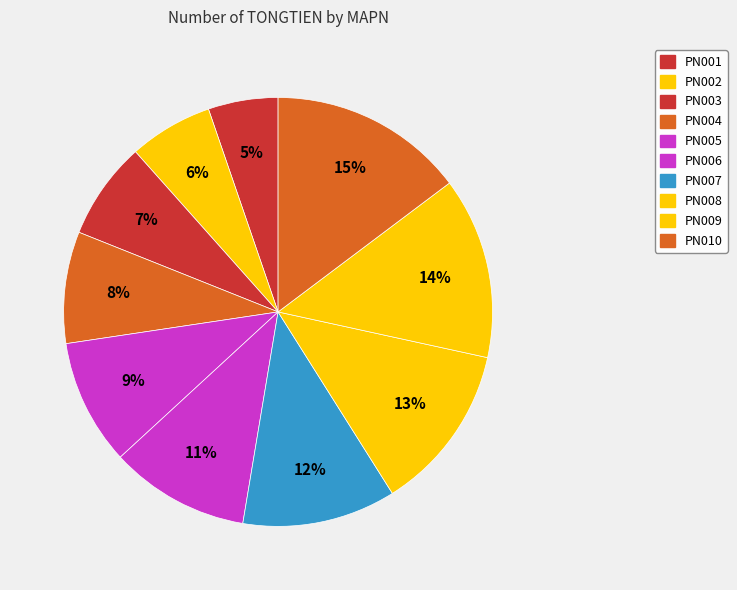

True or false: PN002 accounts for 14% of the total.

False